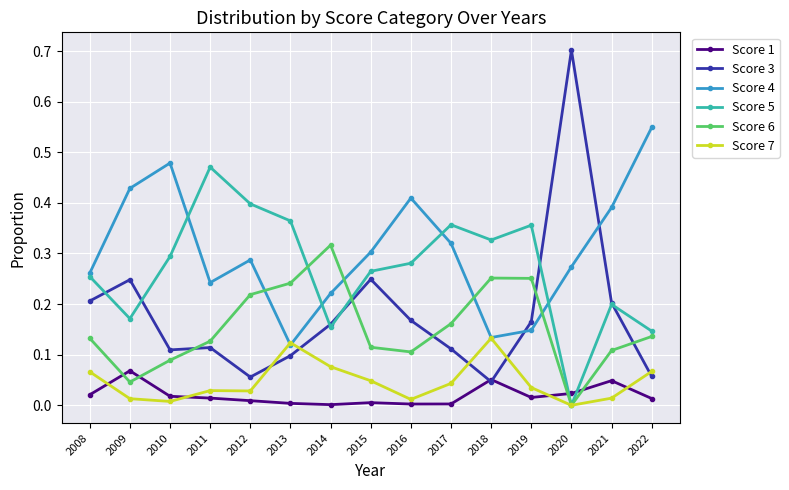

List the series in order of their peak value, lowest first.

Score 1, Score 7, Score 6, Score 5, Score 4, Score 3